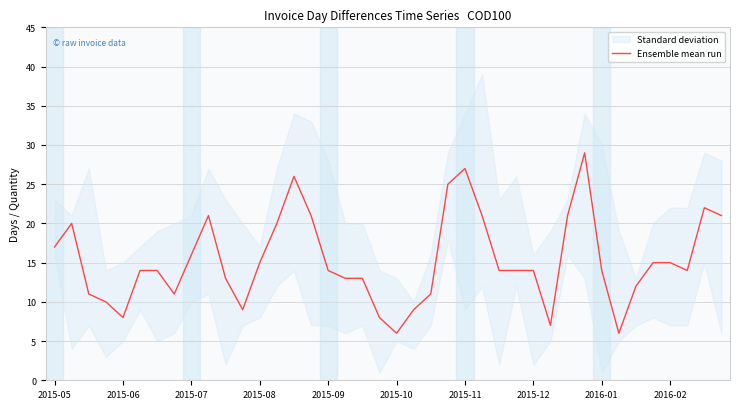

How many values are below 14?

15